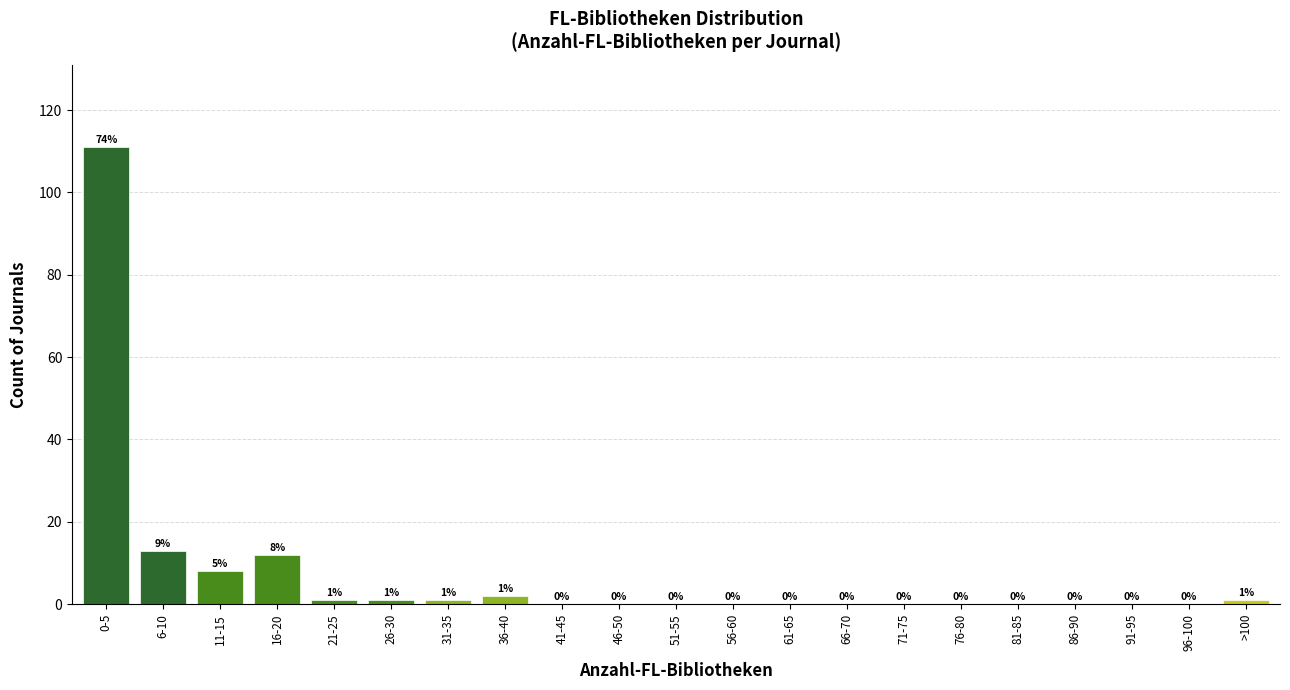

Reading left to right, transcribe all the data shown in this chart.

0-5=111	6-10=13	11-15=8	16-20=12	21-25=1	26-30=1	31-35=1	36-40=2	41-45=0	46-50=0	51-55=0	56-60=0	61-65=0	66-70=0	71-75=0	76-80=0	81-85=0	86-90=0	91-95=0	96-100=0	>100=1